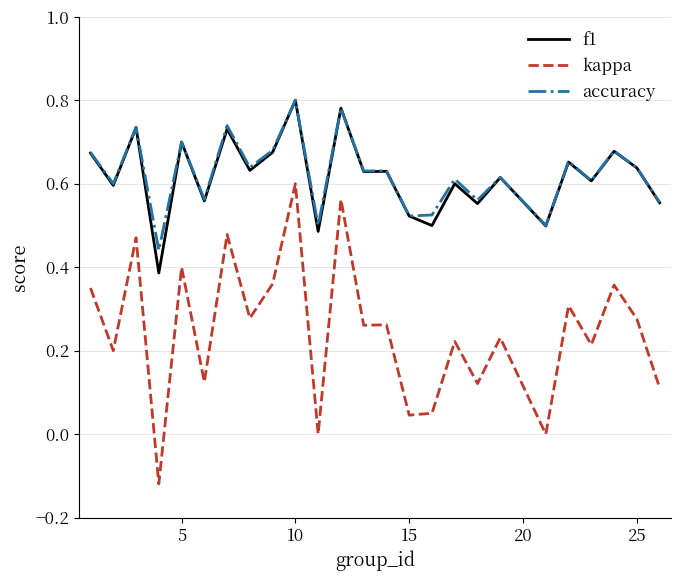

True or false: kappa and f1 cross at least once.

False